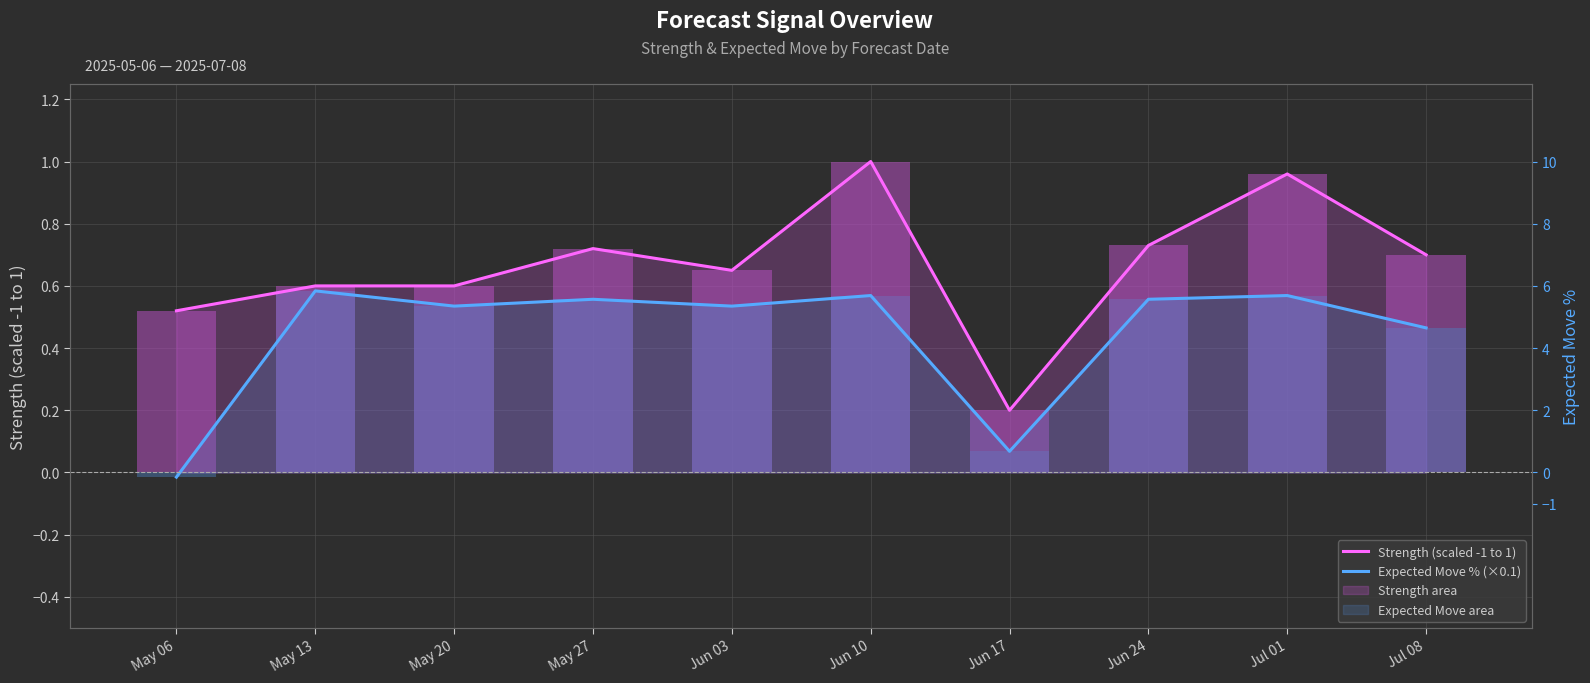

At which category does Strength (scaled -1 to 1) reach its first local peak?

May 27